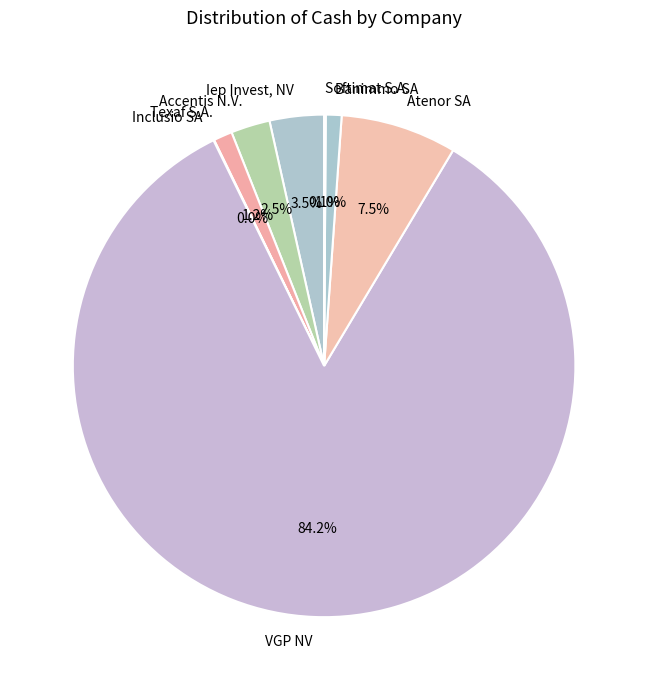

Is Banimmo SA the majority of the pie?

No